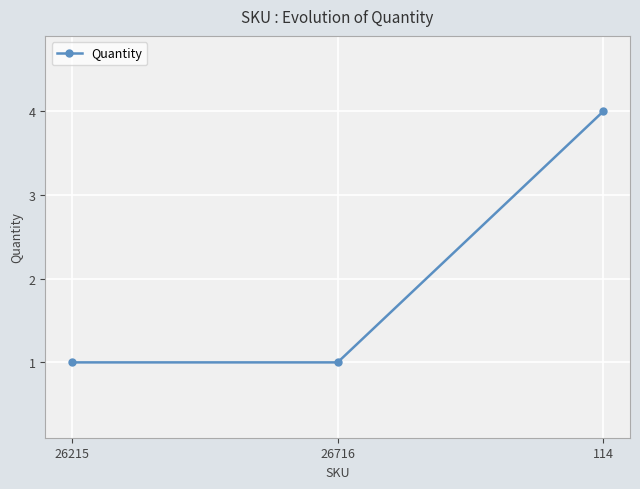

True or false: the data shows 4 at 114.

True